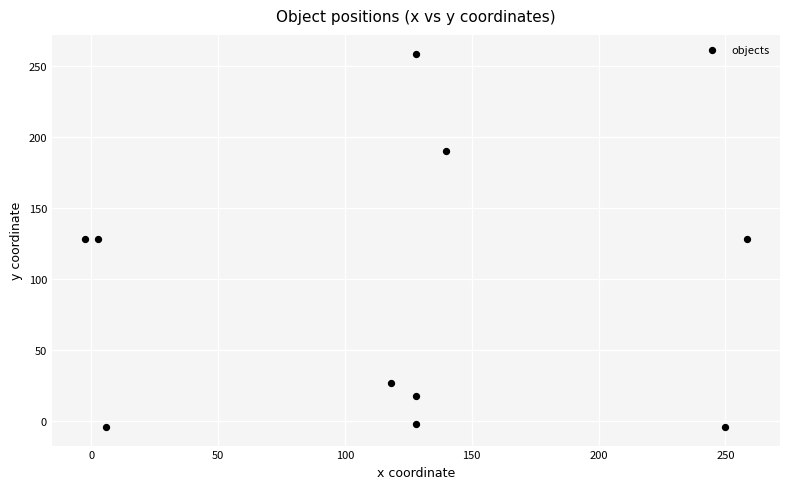

What is the average X value?

115.7